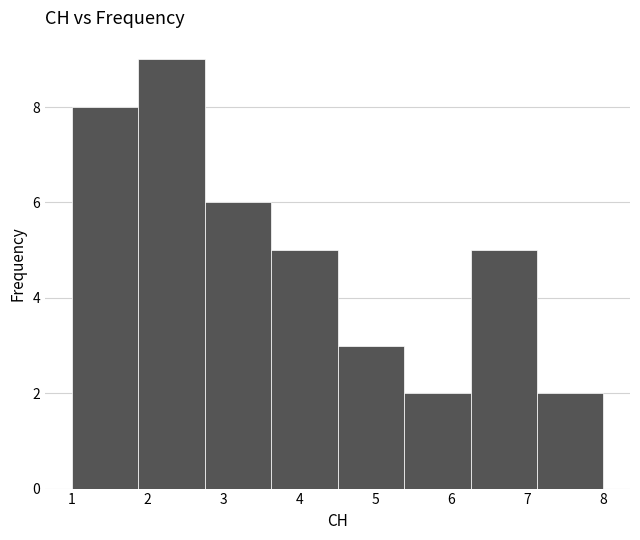

Reading left to right, transcribe this chart: for each bar, give the range it covers on the x-axis and its height. Neither the bar edges nor the heights are printed on the chart, so give them approximately, as read against the axes.

1.0 to 1.9: 8
1.9 to 2.8: 9
2.8 to 3.6: 6
3.6 to 4.5: 5
4.5 to 5.4: 3
5.4 to 6.3: 2
6.3 to 7.1: 5
7.1 to 8.0: 2